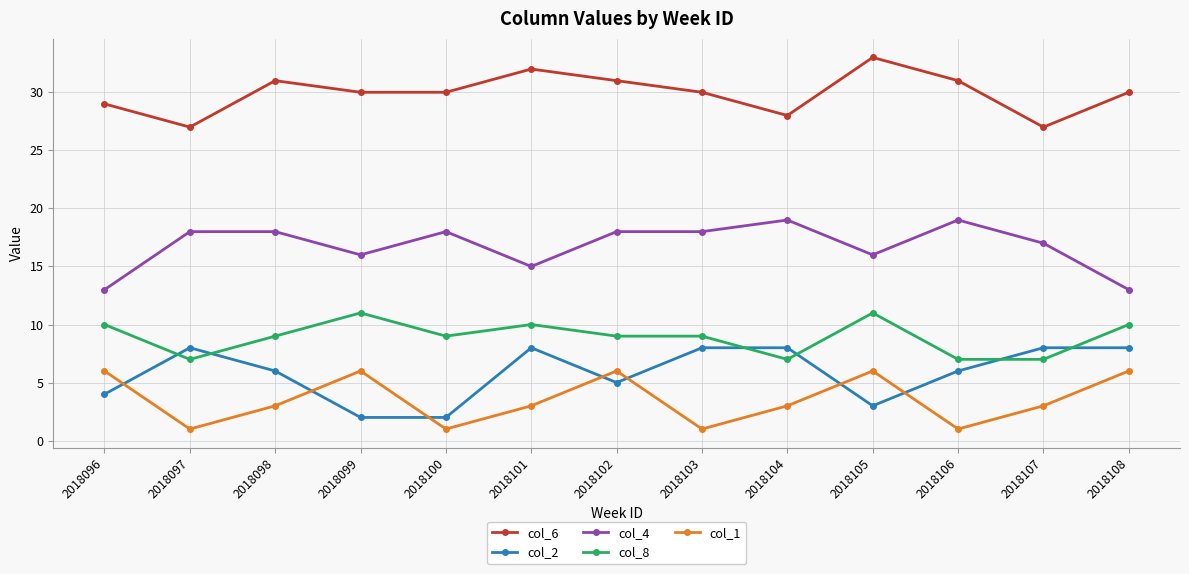

True or false: col_6 and col_8 intersect in this chart.

False